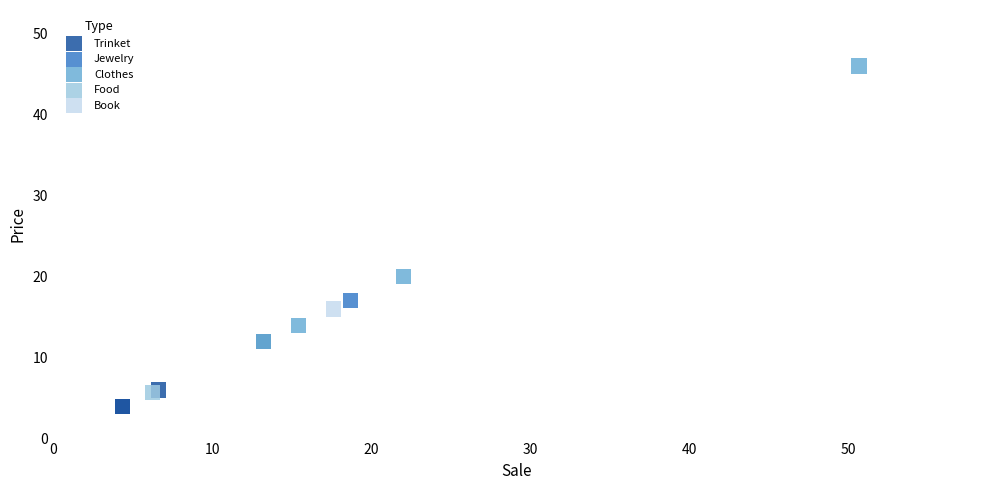

Which series reaches the maximum Y coordinate?

Clothes